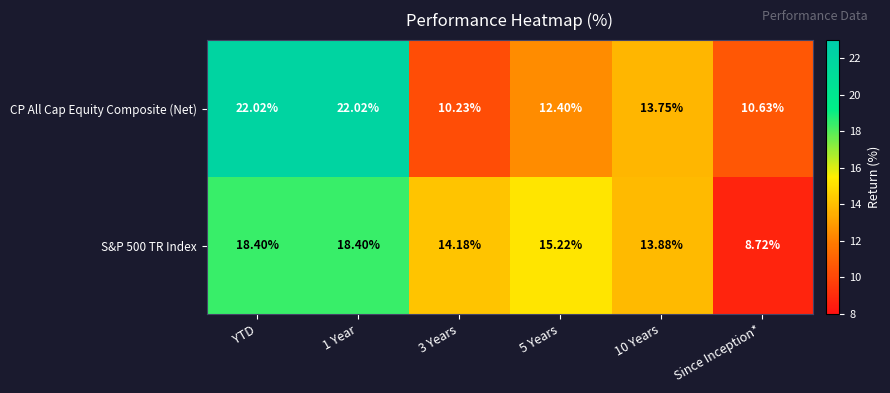

Is the value of S&P 500 TR Index at 3 Years greater than the value of CP All Cap Equity Composite (Net) at YTD?

No